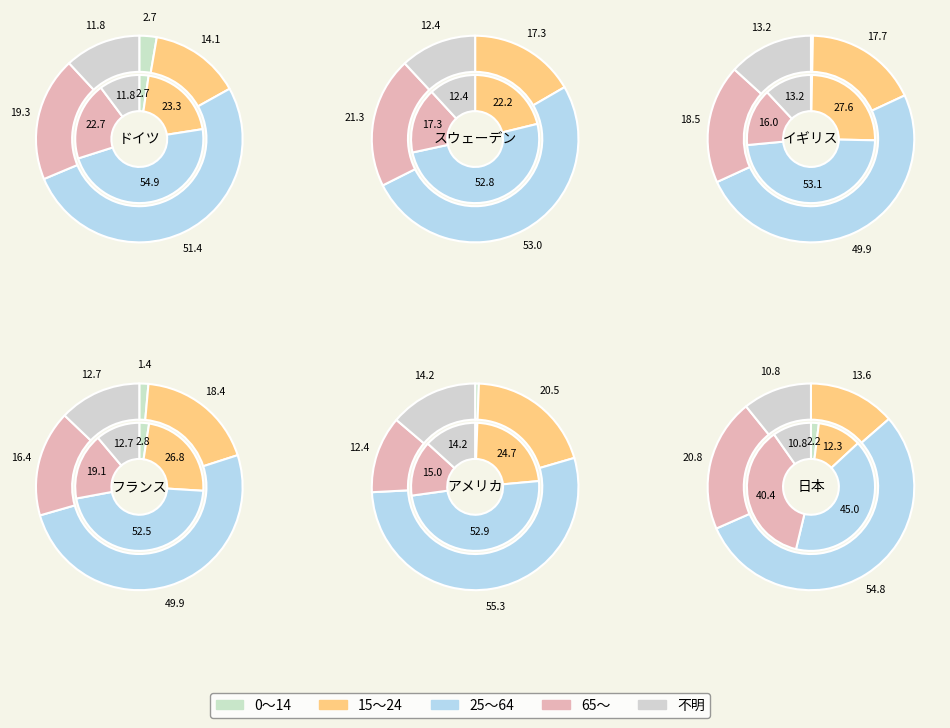

Which series has the widest spread of values?

65+